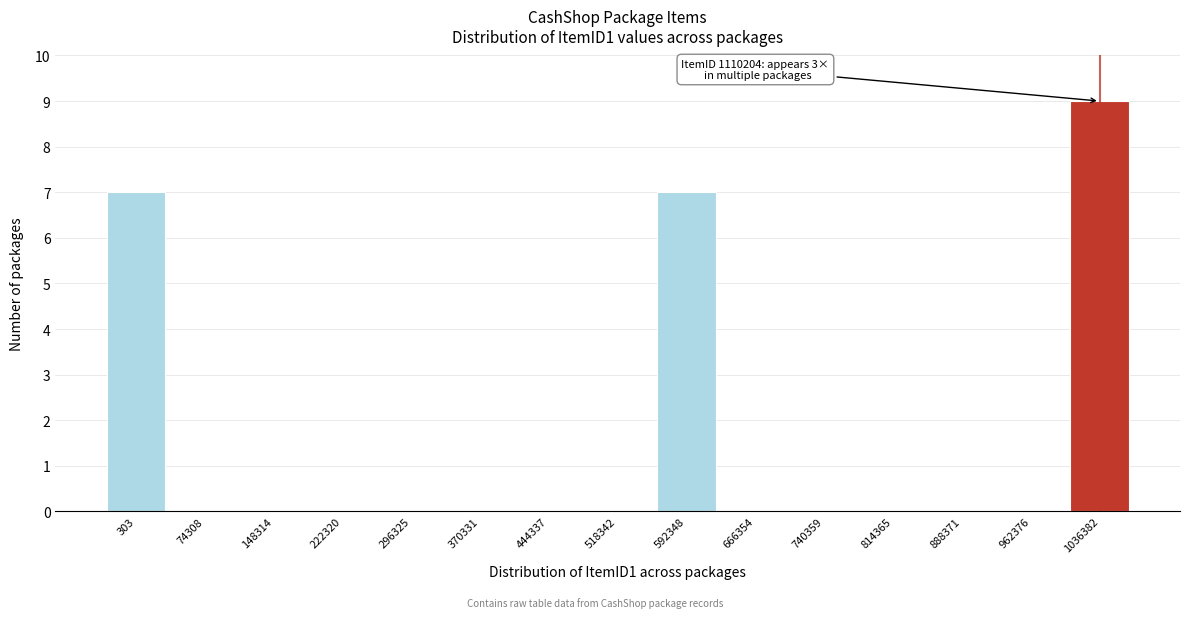

Reading left to right, list all the values displayed in this chart.

303=7	74308=0	148314=0	222320=0	296325=0	370331=0	444337=0	518342=0	592348=7	666354=0	740359=0	814365=0	888371=0	962376=0	1036382=9